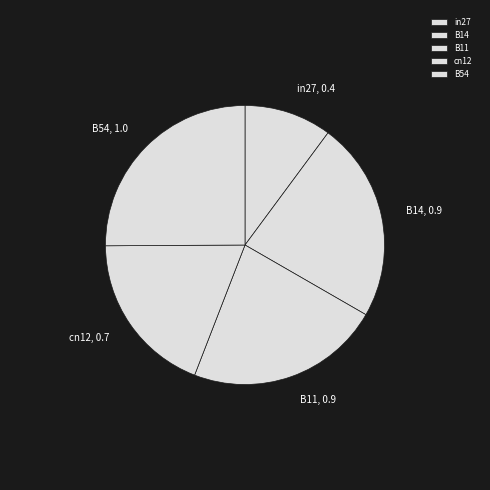

True or false: B14 accounts for 23% of the total.

True